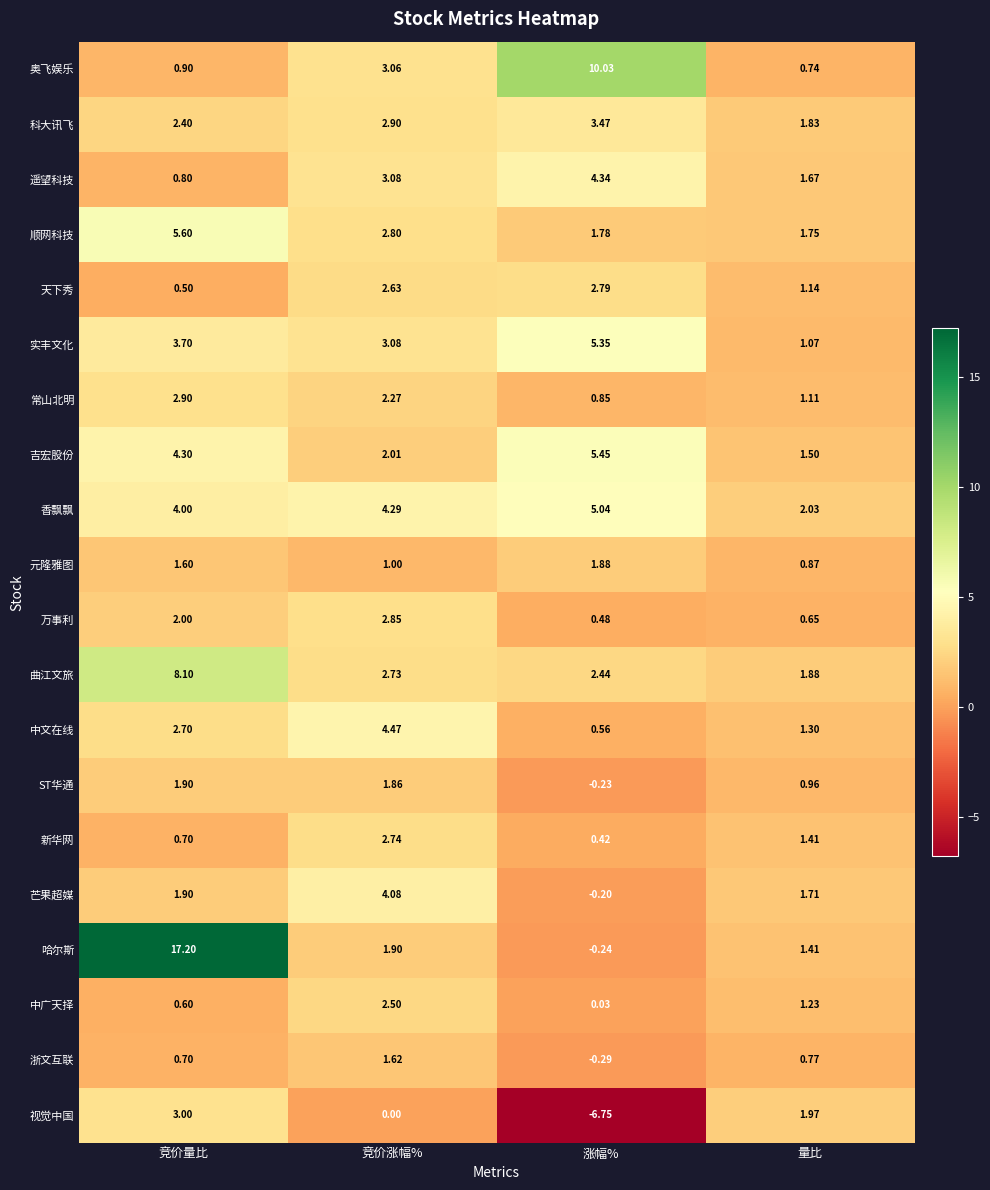

At which label is 奥飞娱乐 closest to 5?

竞价涨幅%